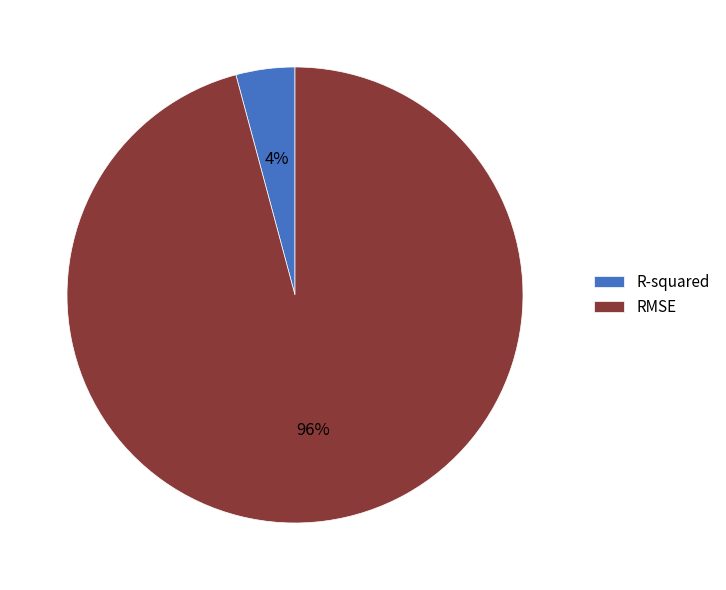

To the nearest percent, what percentage of the pie is R-squared?

4%